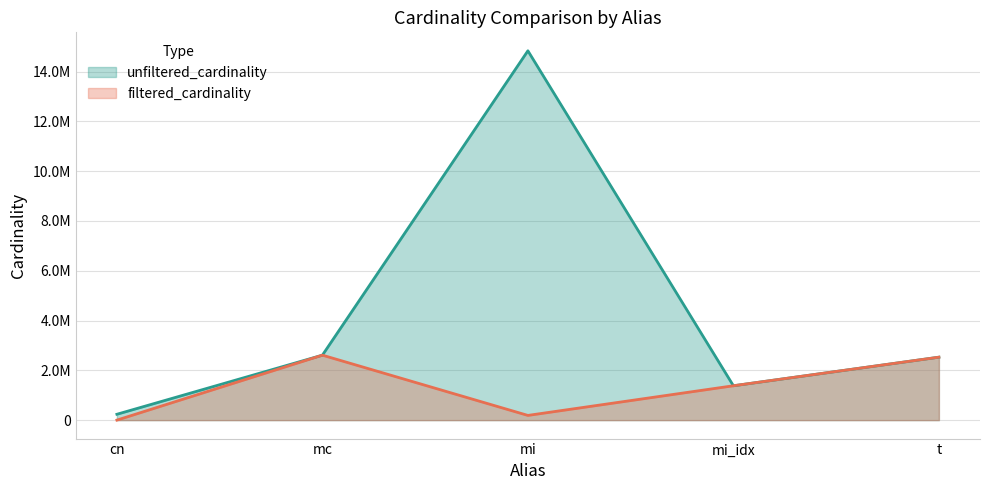

At which label does unfiltered_cardinality first exceed 2528312?

mc